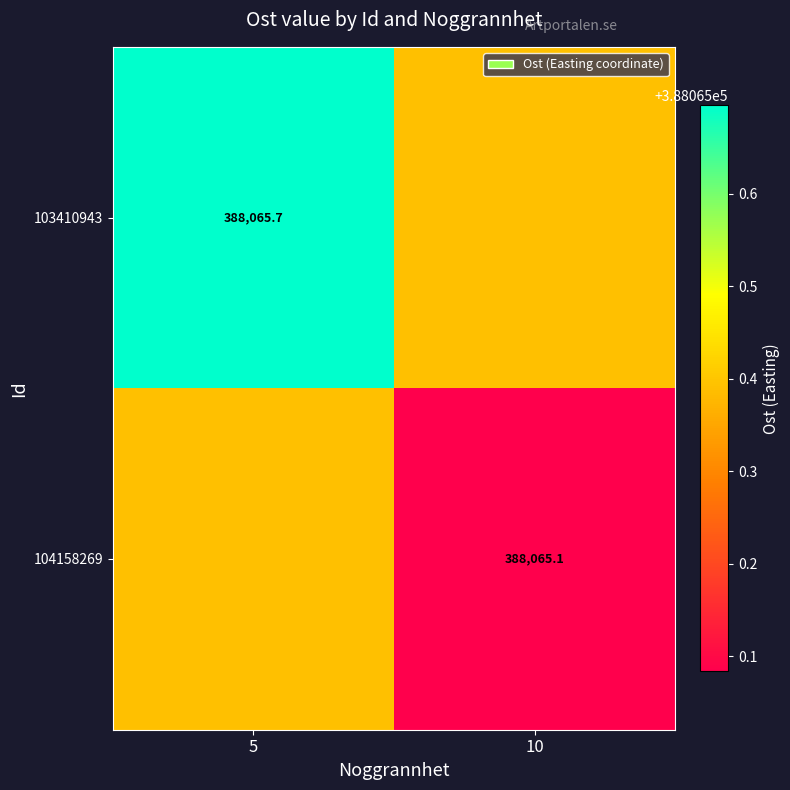

What is the difference between the highest and lowest values at 5?

0.3